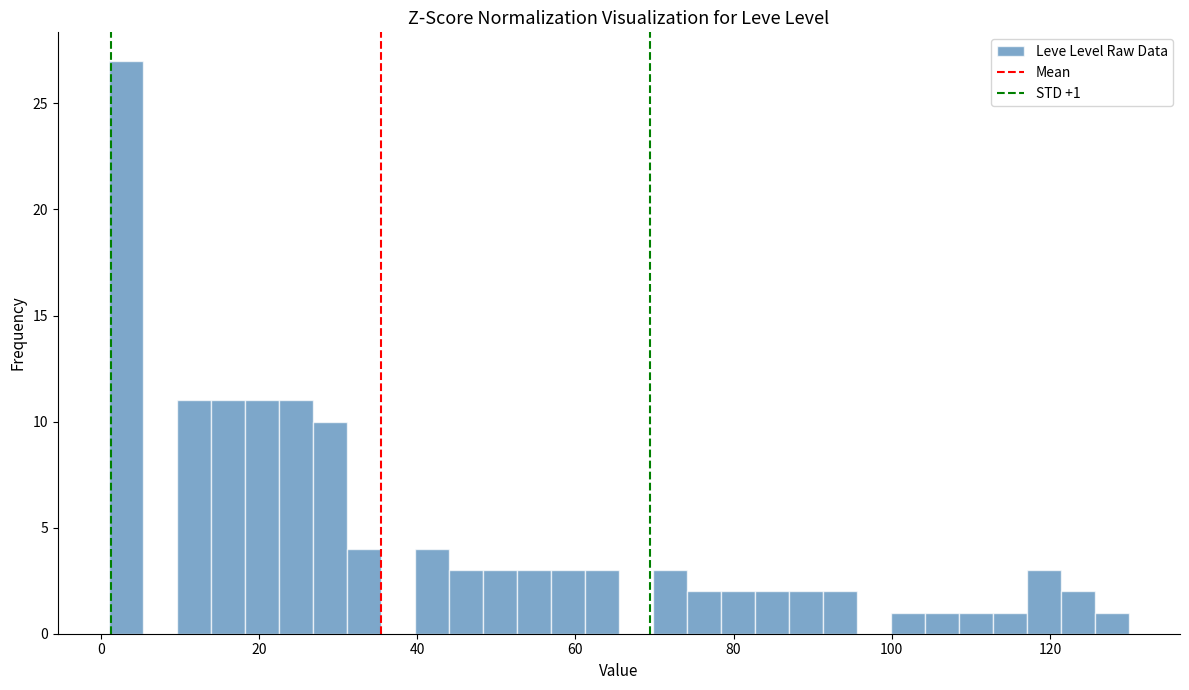

Read against the x-axis, roughly where is the centre of the tallest bar?

4